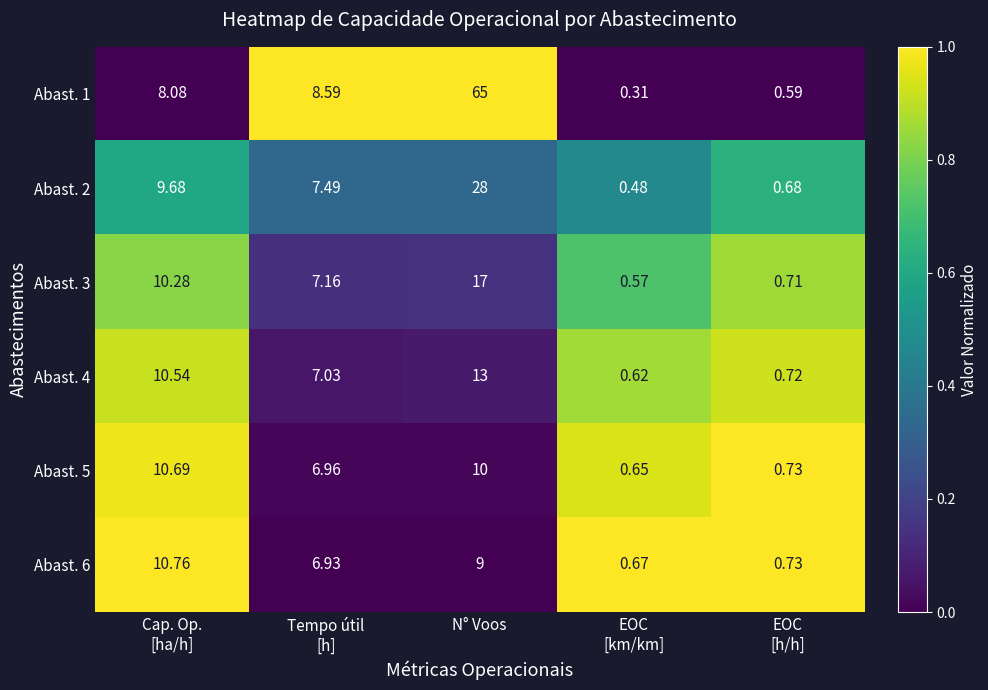

Which label corresponds to the largest value in the chart?

N° Voos